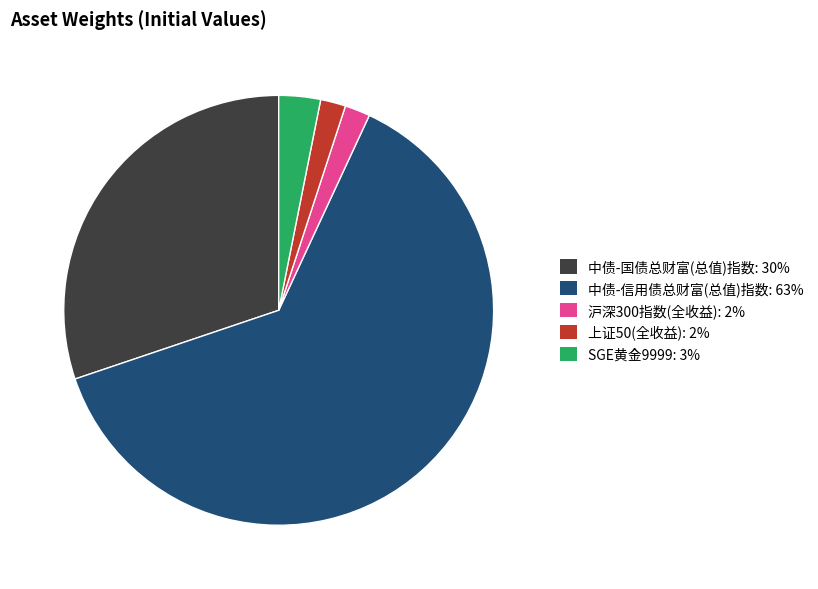

The SGE黄金9999: 3% slice represents 3% of the pie. True or false?

True